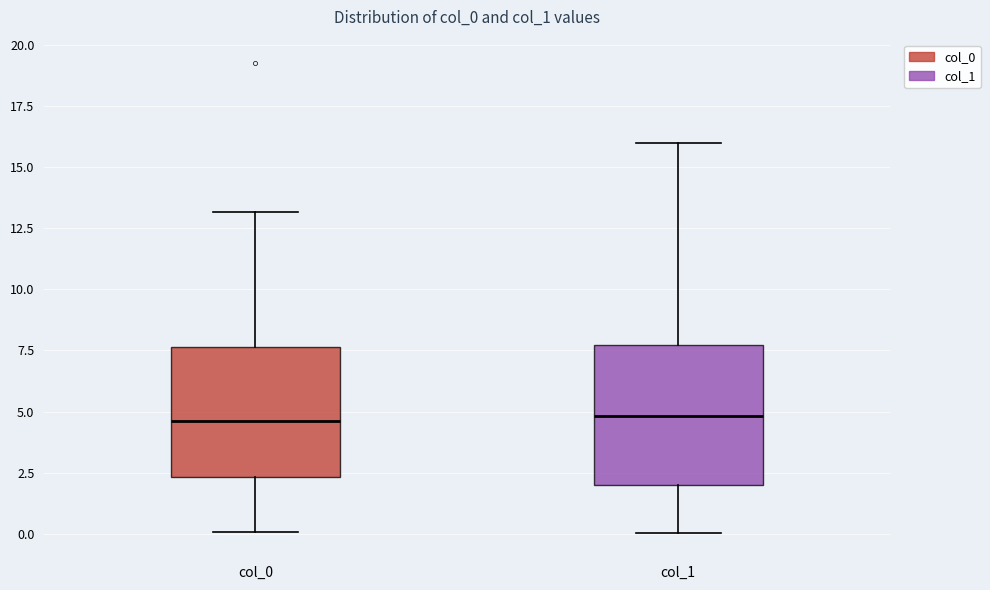

Where is the upper edge of the box for col_0 on the y-axis? The values are not printed on the chart, so give them approximately, as read against the axis.

7.5